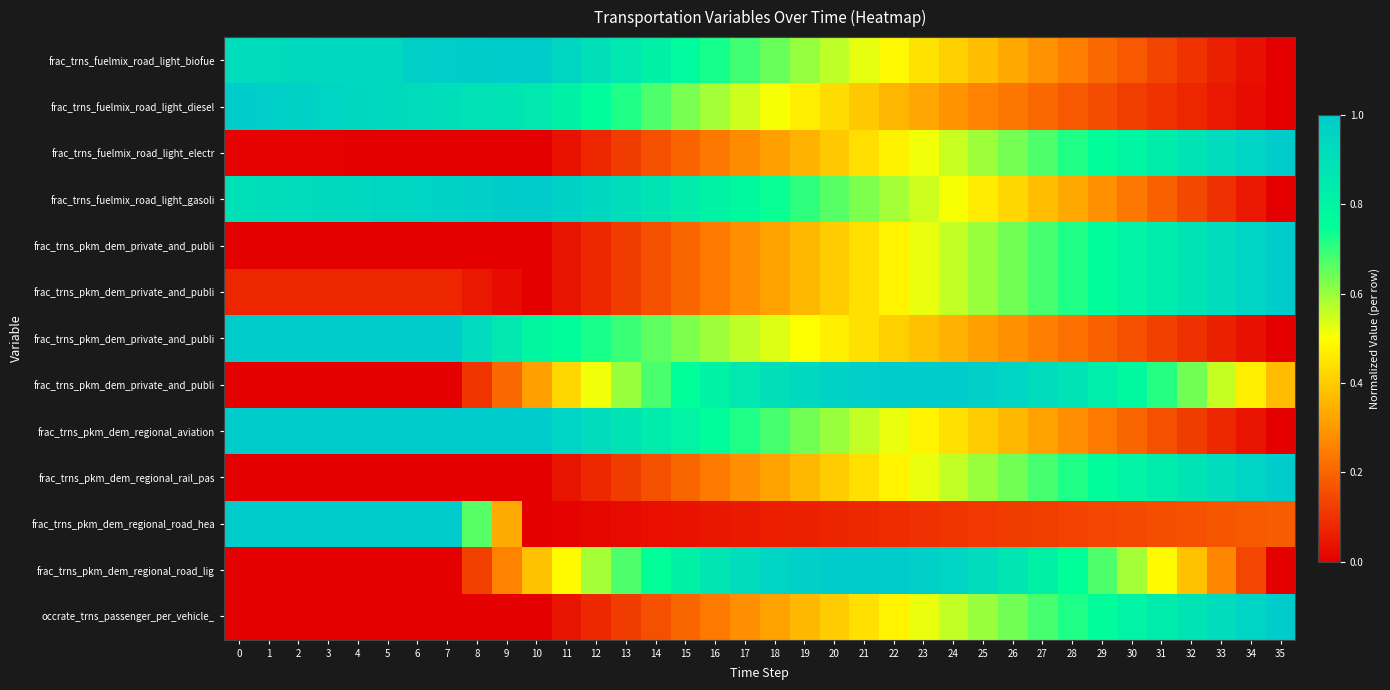

What is the spread (max minus min) of values at 12?

0.9